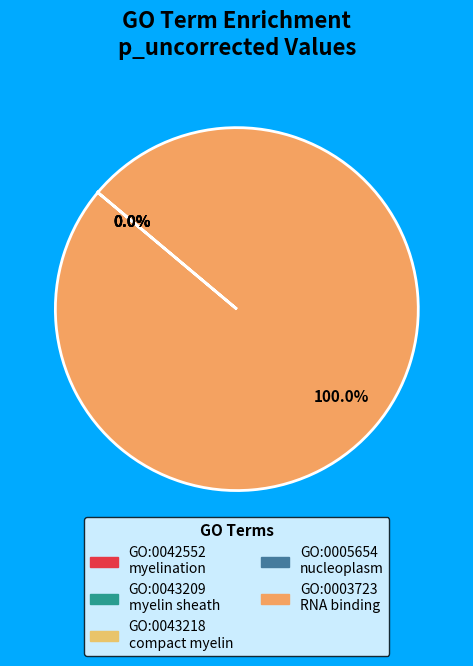

Which slice is the largest?

GO:0003723 RNA binding